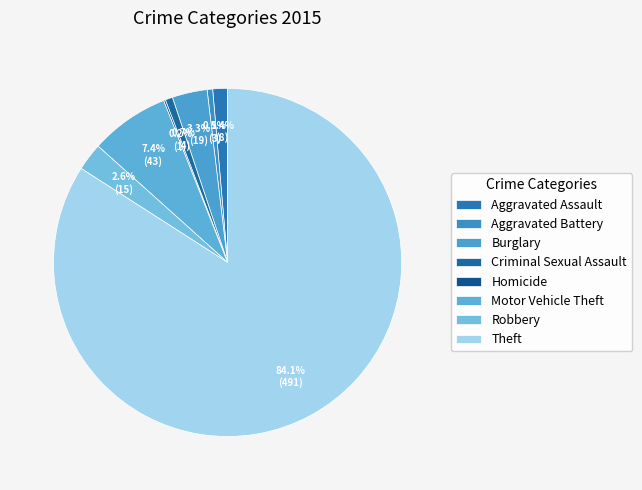

Count the number of slices in the pie.

8